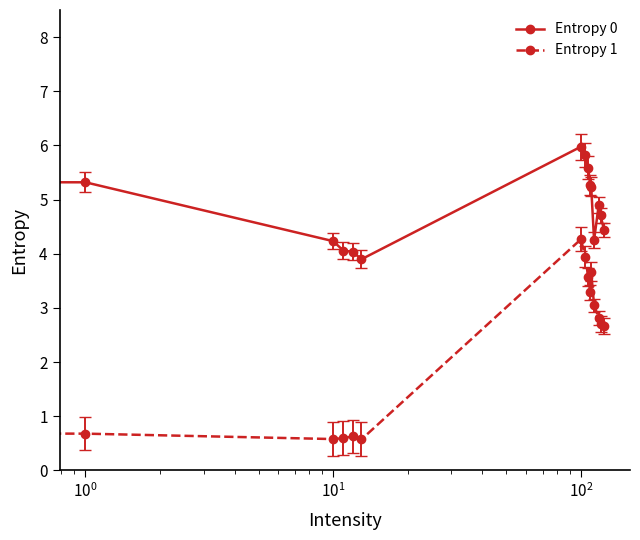

List the series in order of their overall mean, highest first.

Entropy 0, Entropy 1